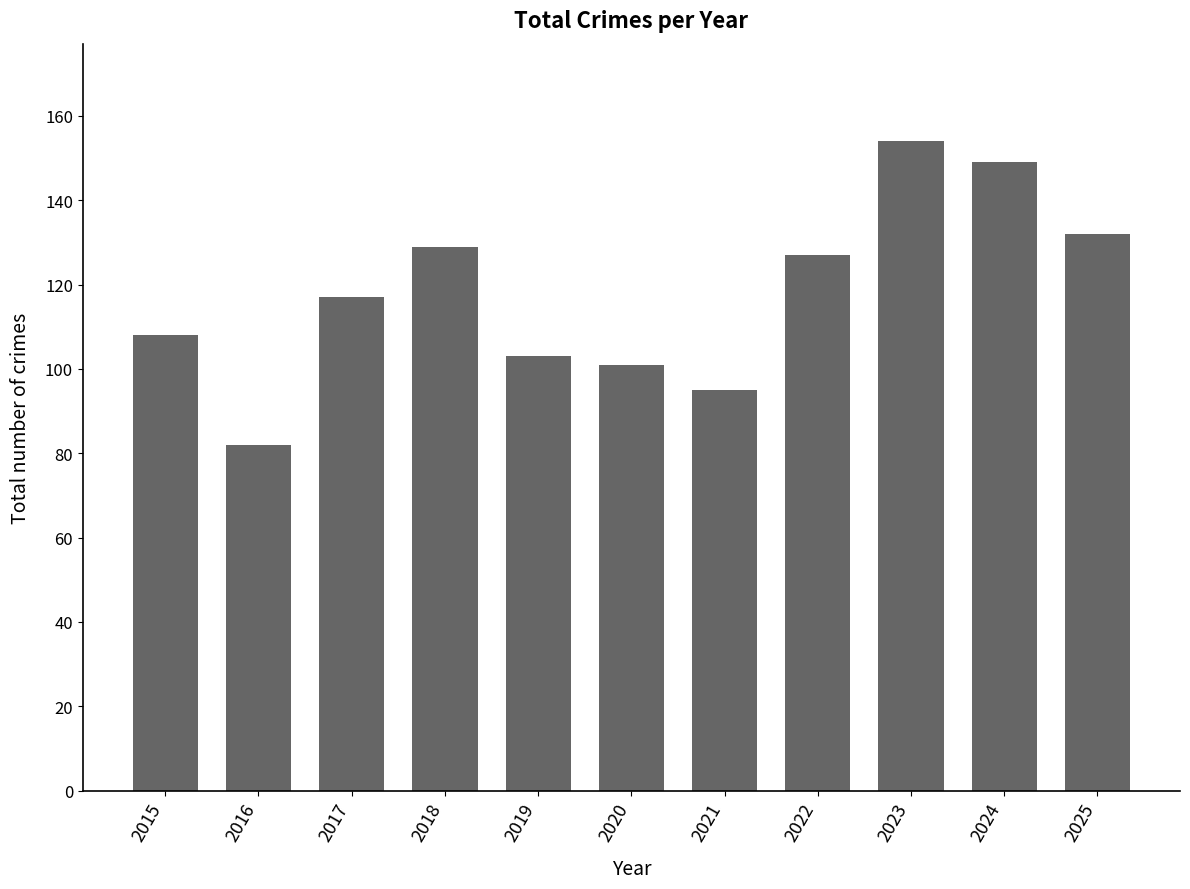

Which label corresponds to the smallest value in the chart?

2016